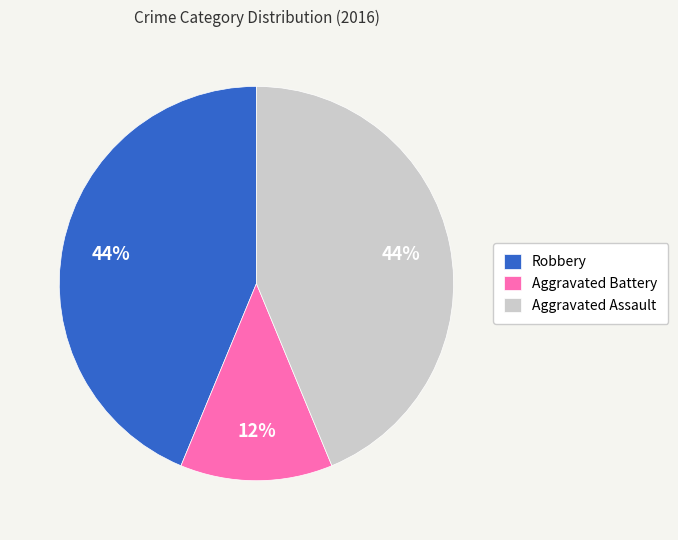

Does Robbery represent more than half of the total?

No